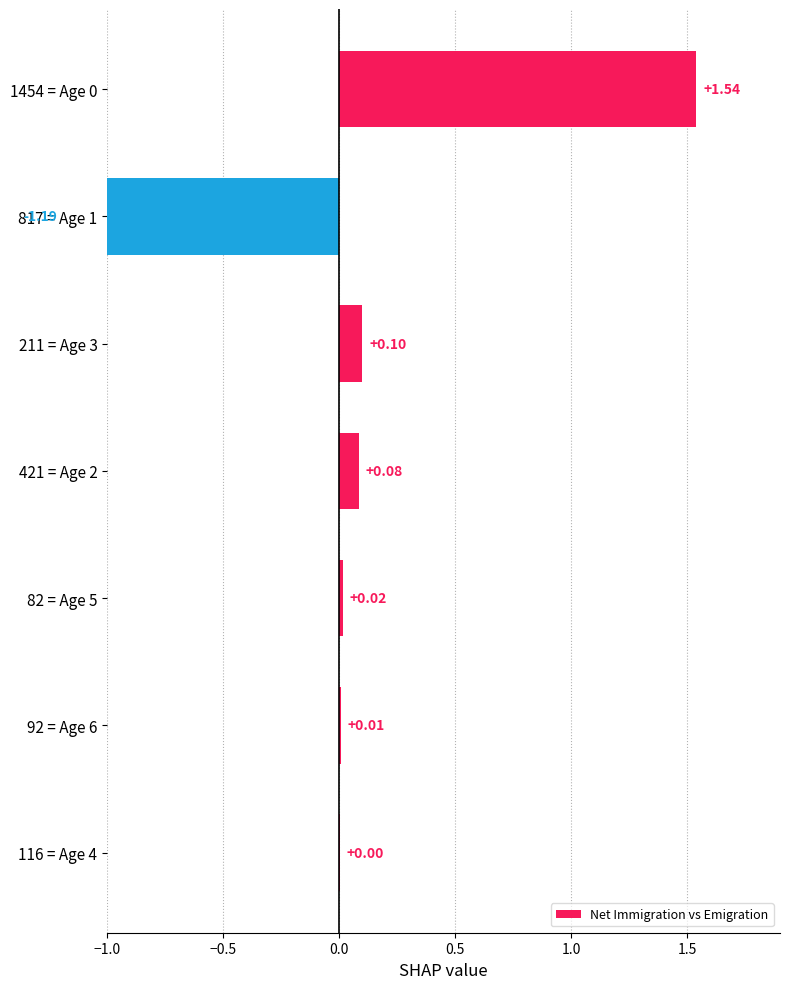

How many series are shown in this chart?

1